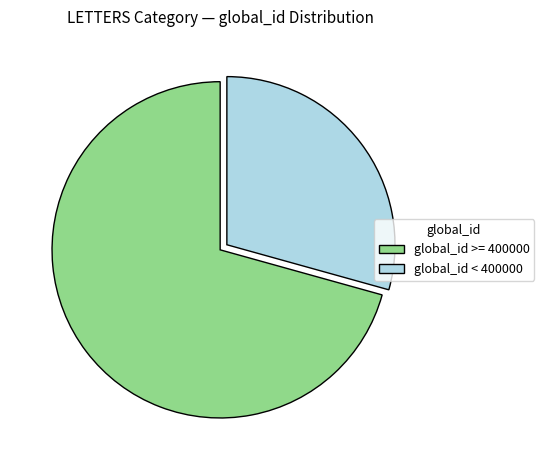

Which slice is the largest?

global_id >= 400000